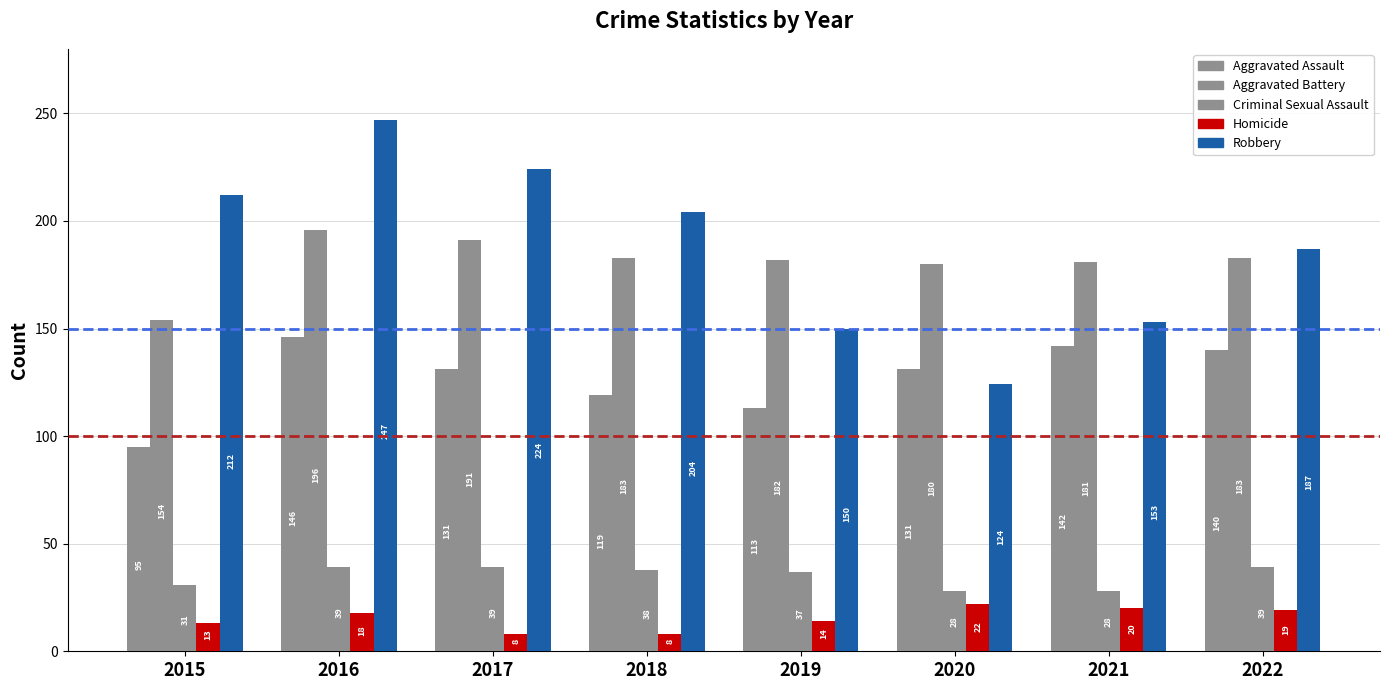

How many distinct data groups are displayed?

5